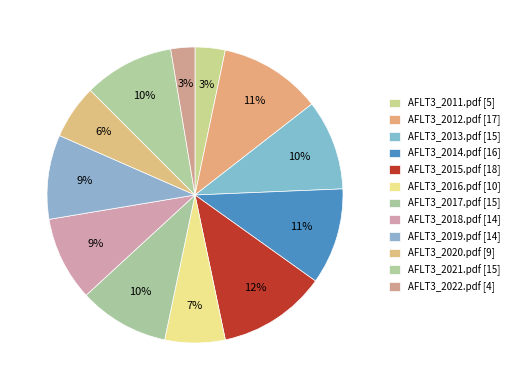

Count the number of slices in the pie.

12